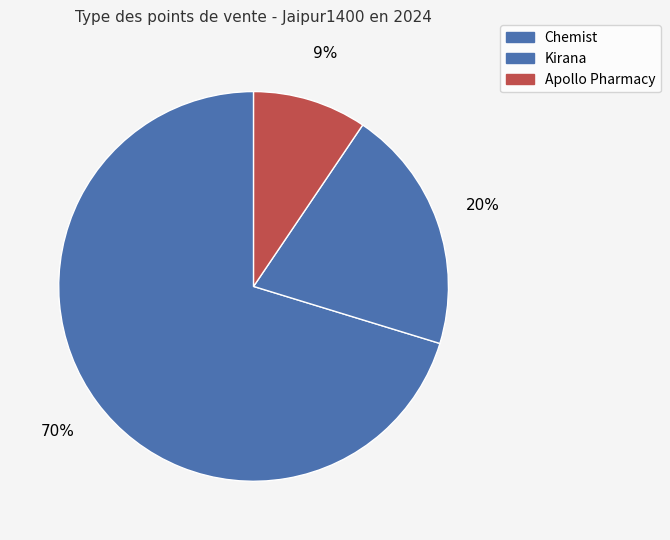

Does Chemist account for over 50% of the chart?

Yes